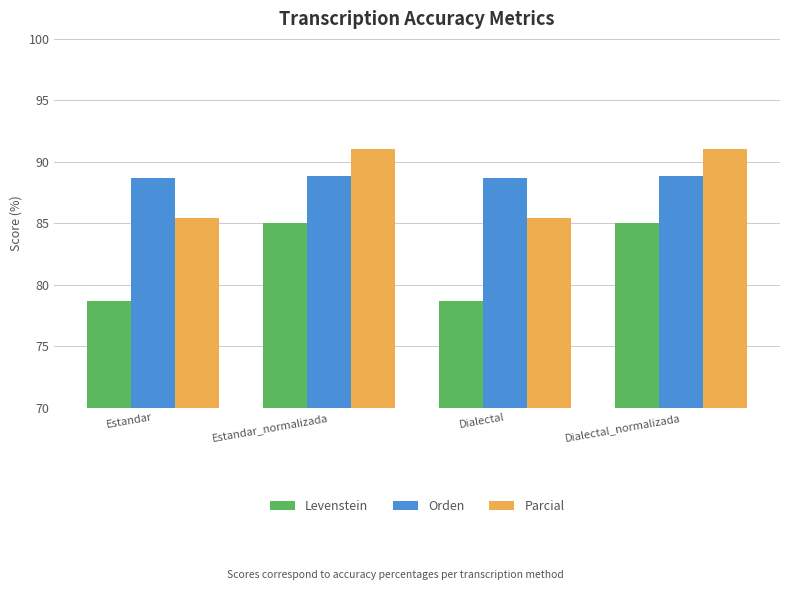

How many bars are there in total?

12